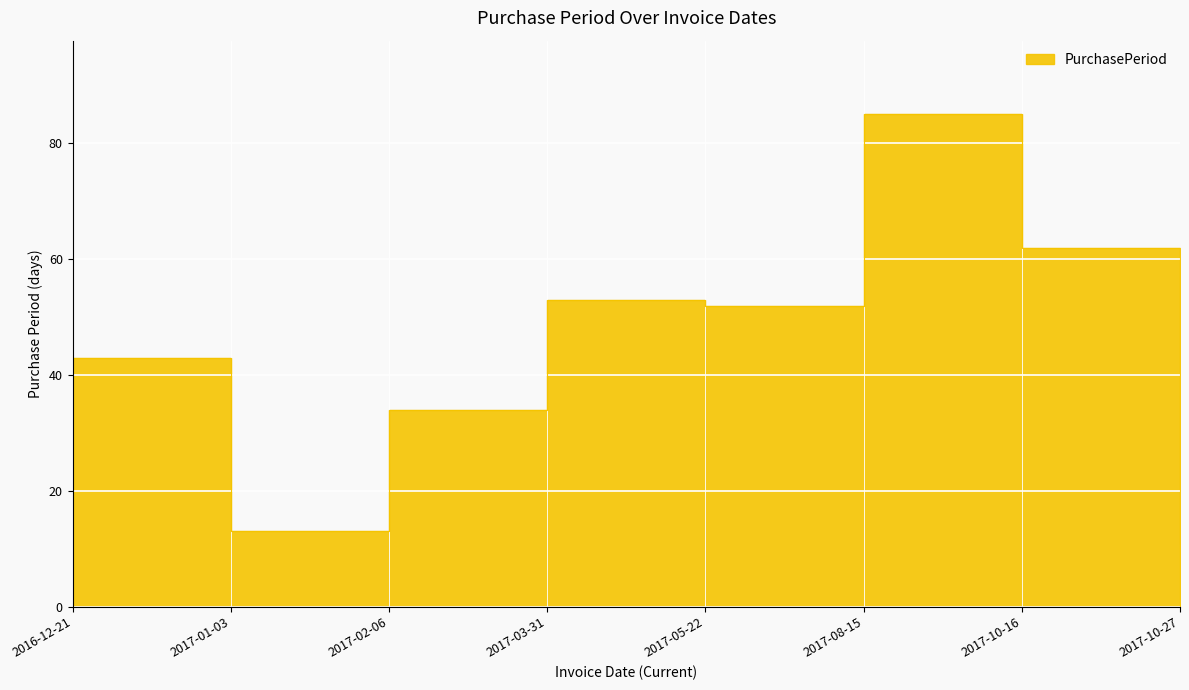

What is the label of the 8th point from the right?

2016-12-21